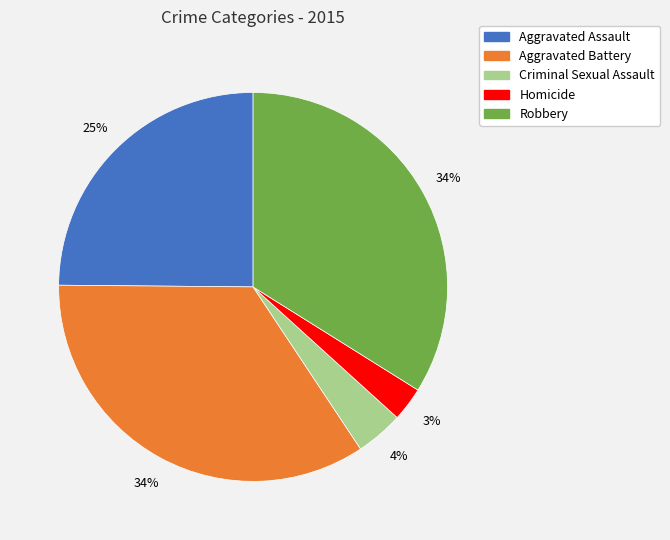

What is the smallest slice in the pie chart?

Homicide